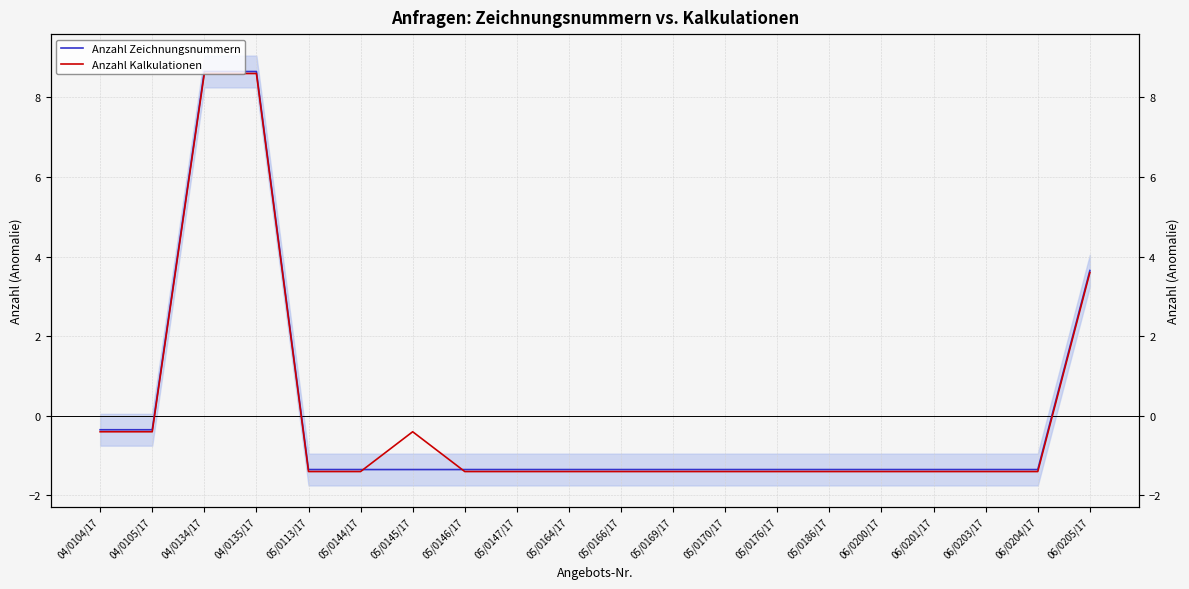

At how many categories does at least one series exceed -1?

6